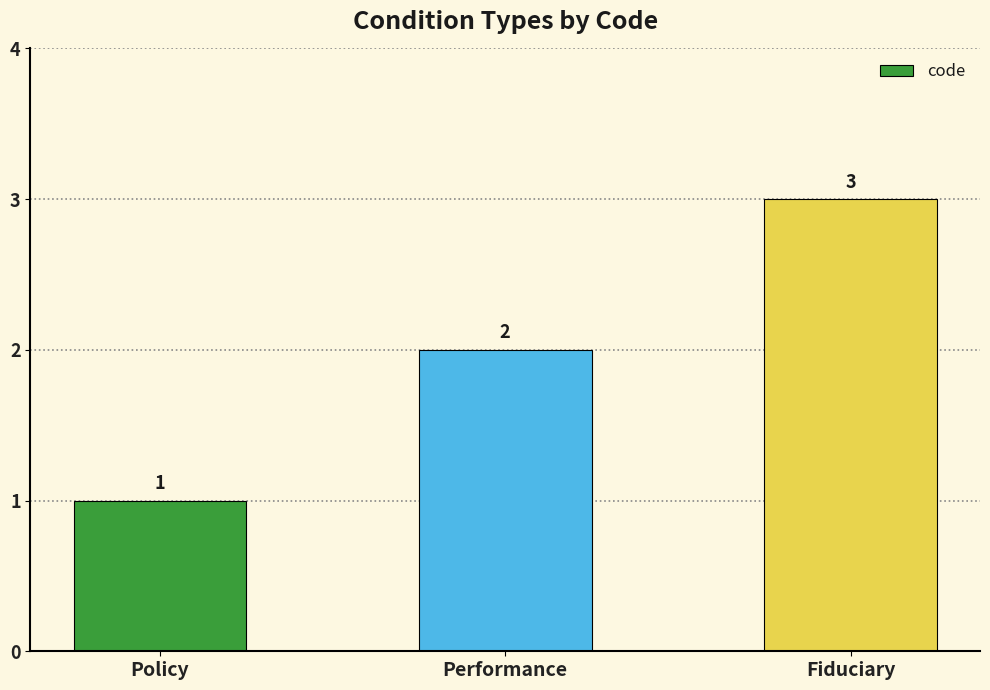

Reading right to left, what are all the values shown in this chart?

Fiduciary=3	Performance=2	Policy=1